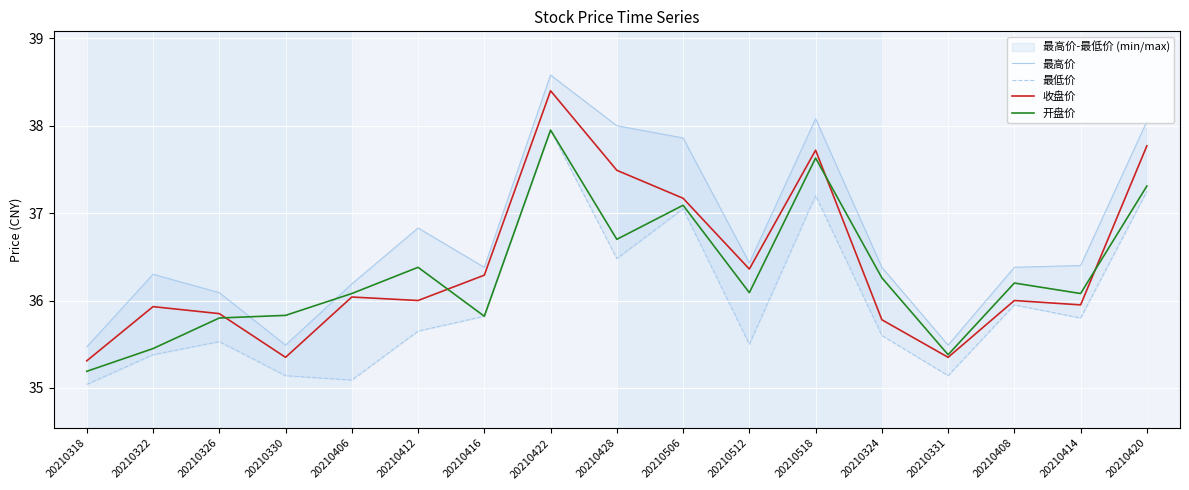

Between 20210322 and 20210422, which series saw the biggest shift?

最低价